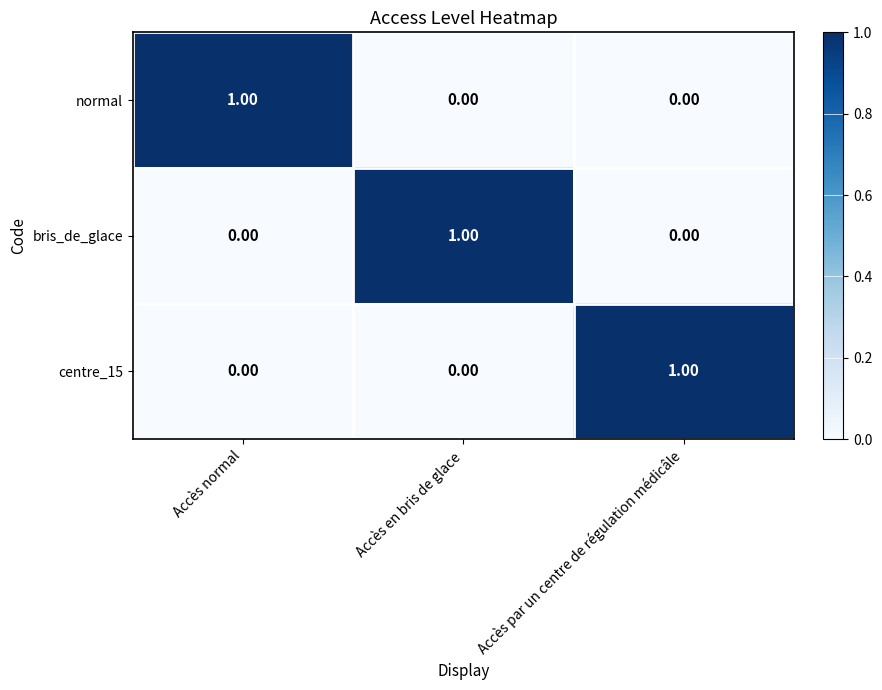

Count the number of data series in this chart.

3